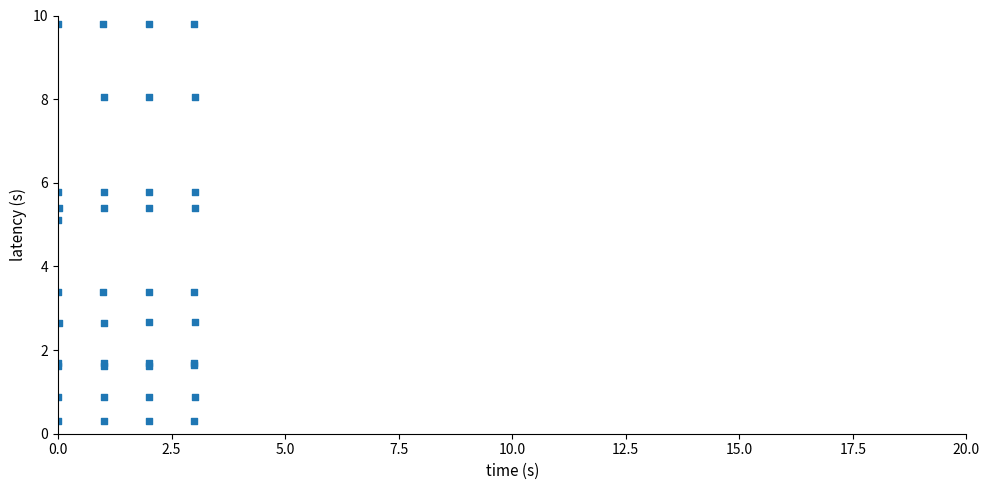

What Y value in the scatter plot is closest to 5?

5.1